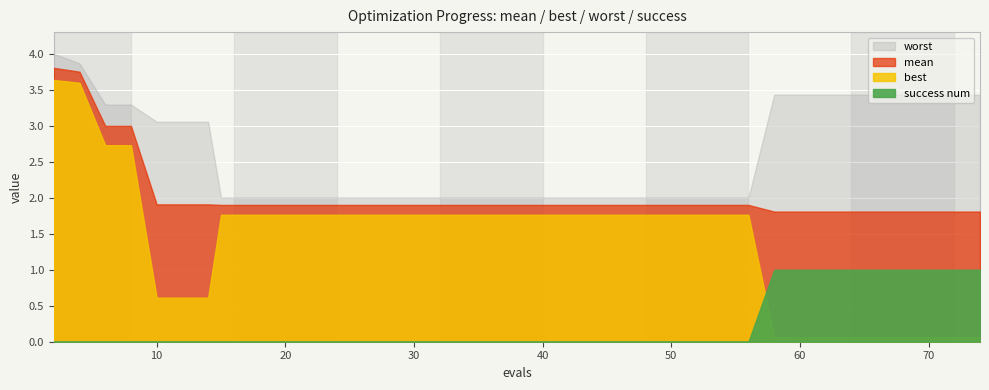

The value of success num at 62 is 1.3. True or false?

False